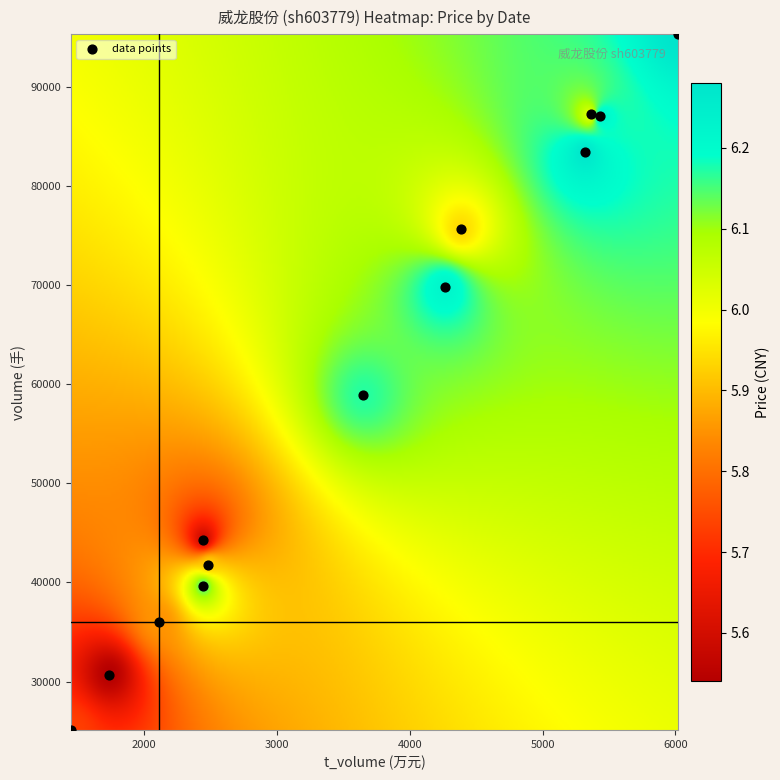

What Y value in the scatter plot is closest to 60188?

58906